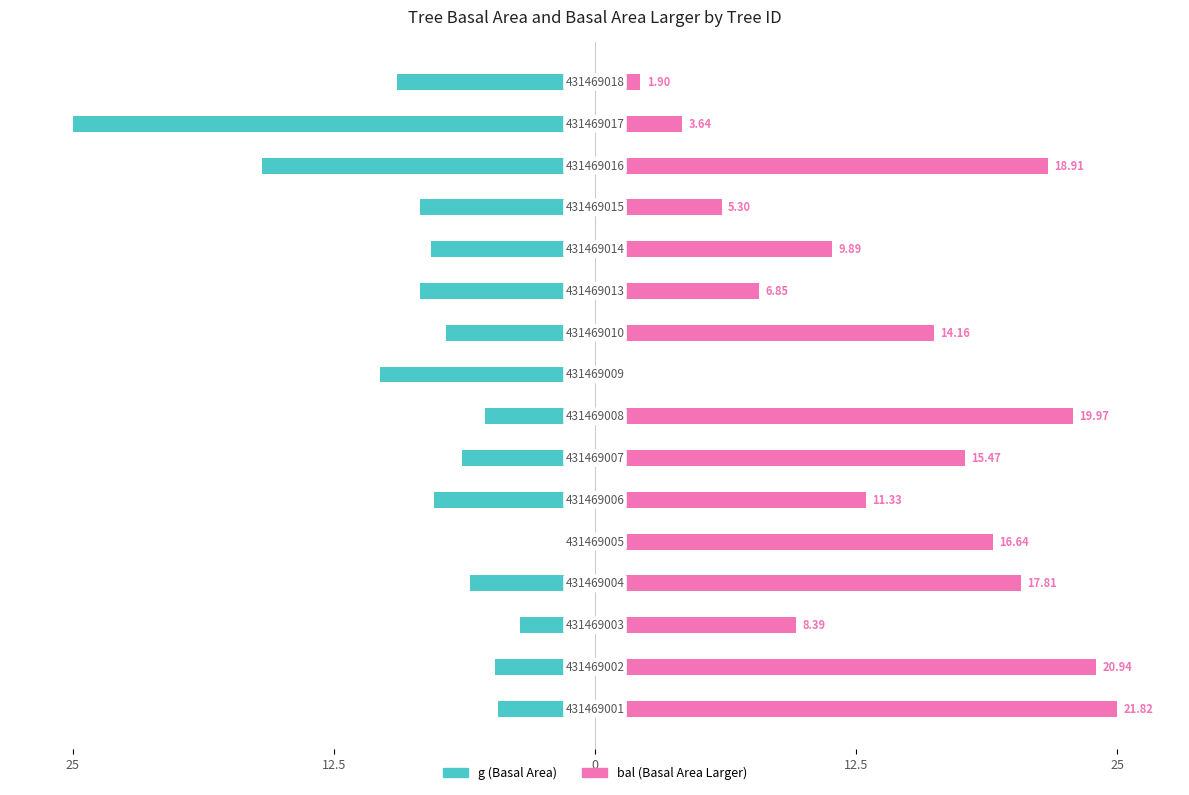

Does the chart contain any negative values?

Yes